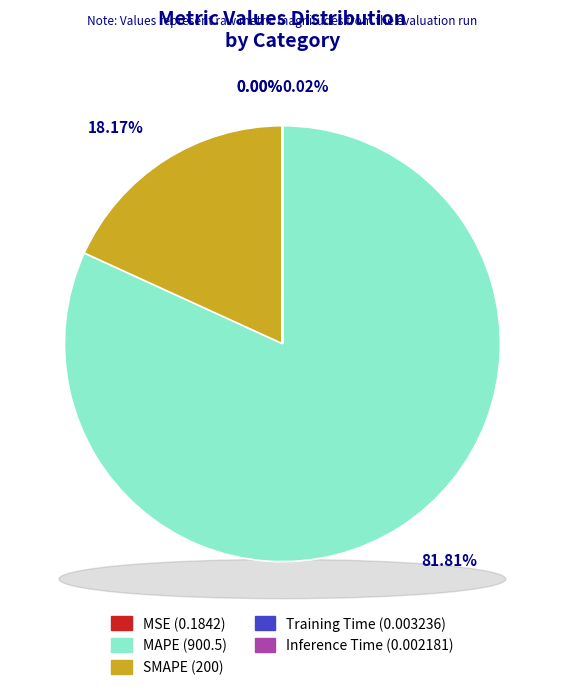

What is the change in value from MSE to Training Time?

-0.2